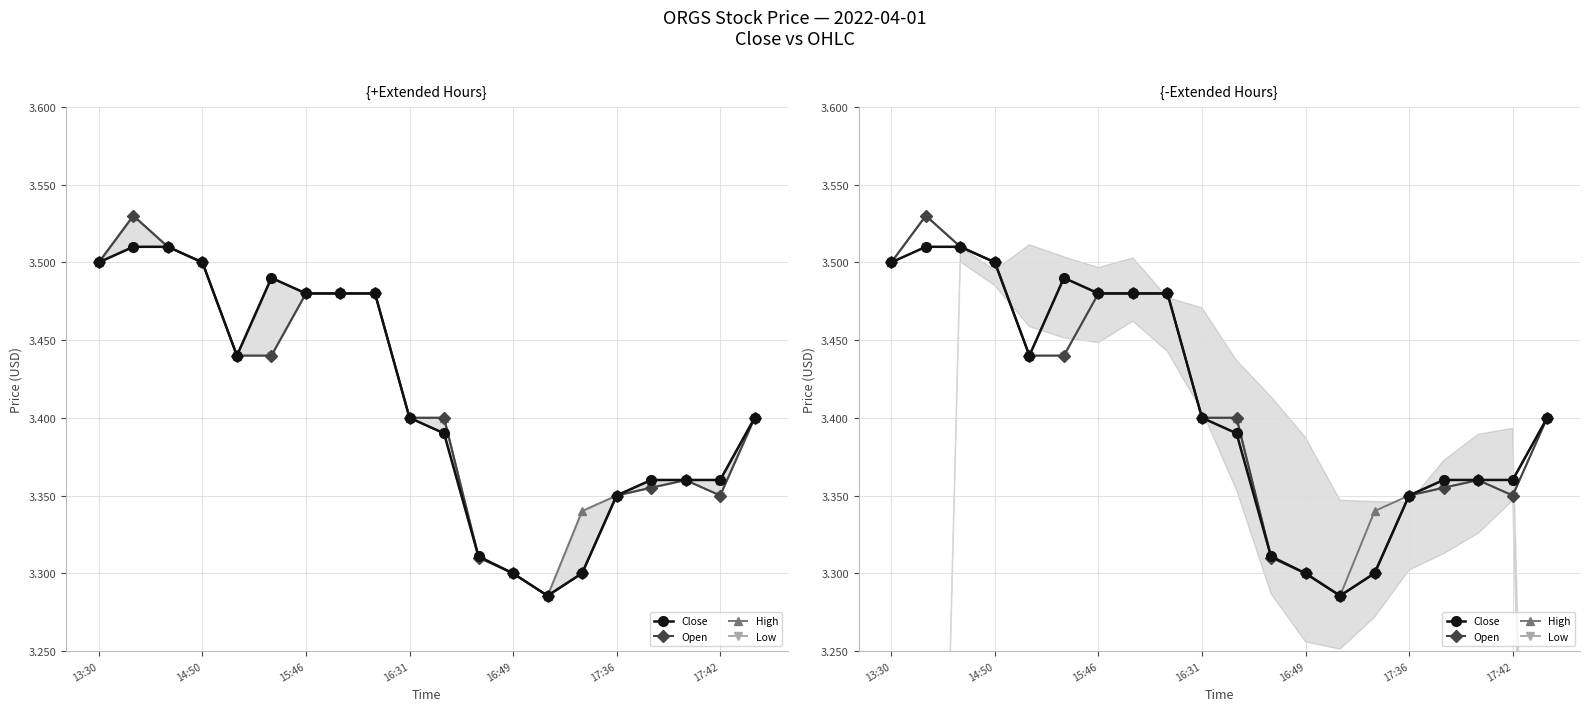

Where is Open nearest to the value 3?

13